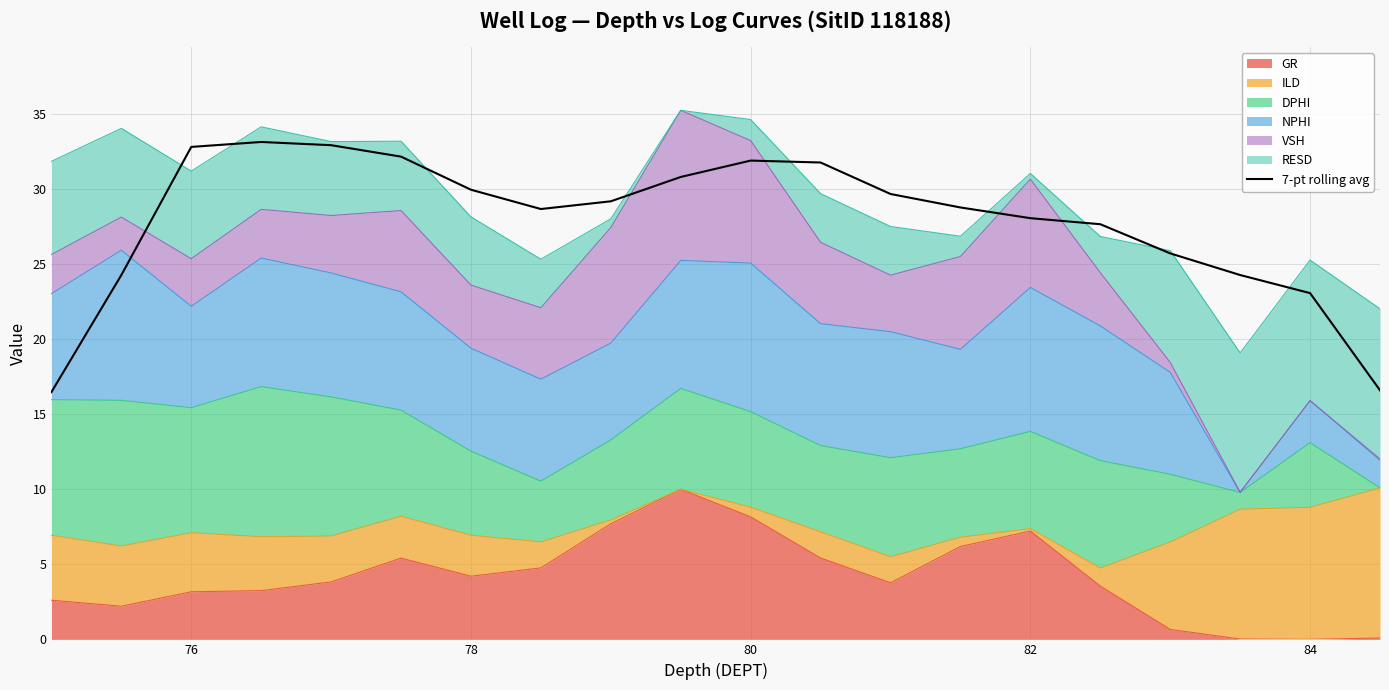

How many points are higher than both their immediate neighbors (excluding endpoints)?

2